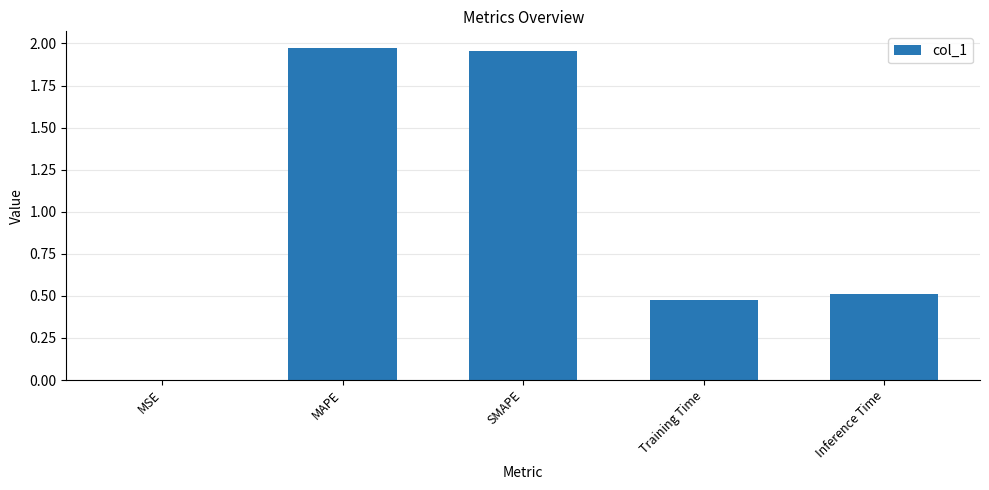

True or false: the data shows 0.8 at SMAPE.

False